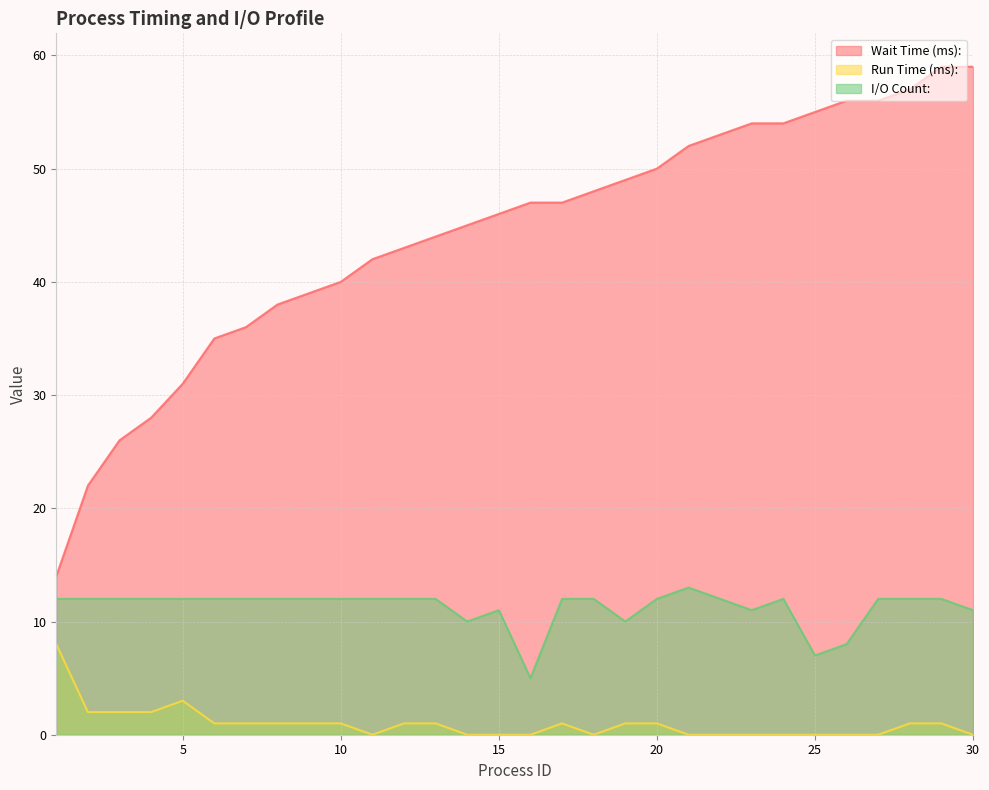

Reading left to right, list all the values displayed in this chart.

Wait Time (ms):: 14	22	26	28	31	35	36	38	39	40	42	43	44	45	46	47	47	48	49	50	52	53	54	54	55	56	56	57	59	59
Run Time (ms):: 8	2	2	2	3	1	1	1	1	1	0	1	1	0	0	0	1	0	1	1	0	0	0	0	0	0	0	1	1	0
I/O Count:: 12	12	12	12	12	12	12	12	12	12	12	12	12	10	11	5	12	12	10	12	13	12	11	12	7	8	12	12	12	11